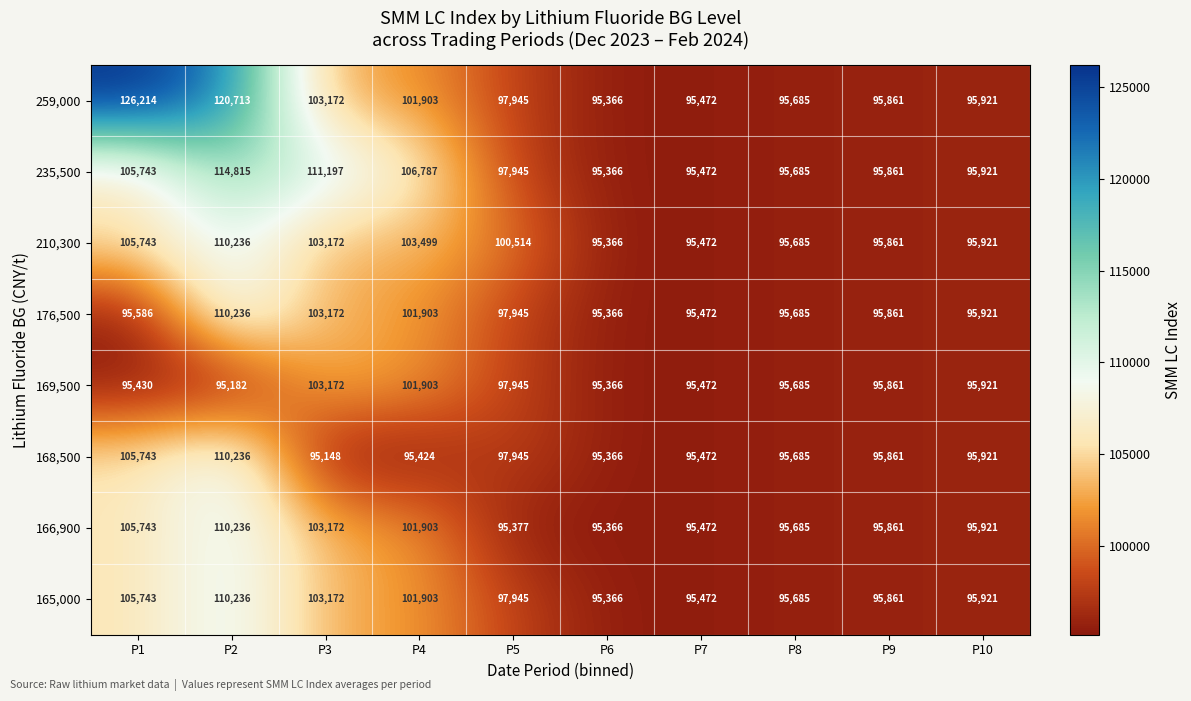

The value of 166,900 at P8 is 95685. True or false?

True